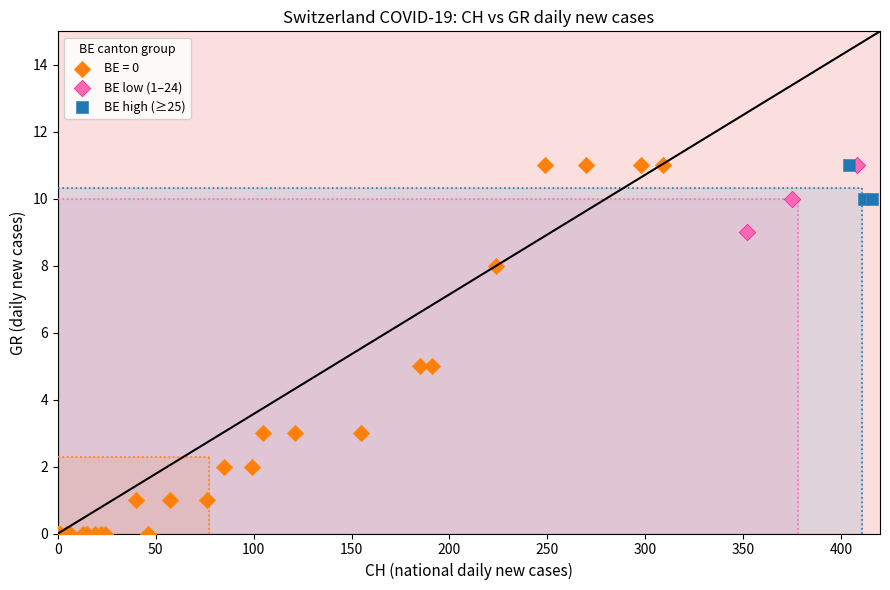

Which series contains the lowest Y value?

BE = 0